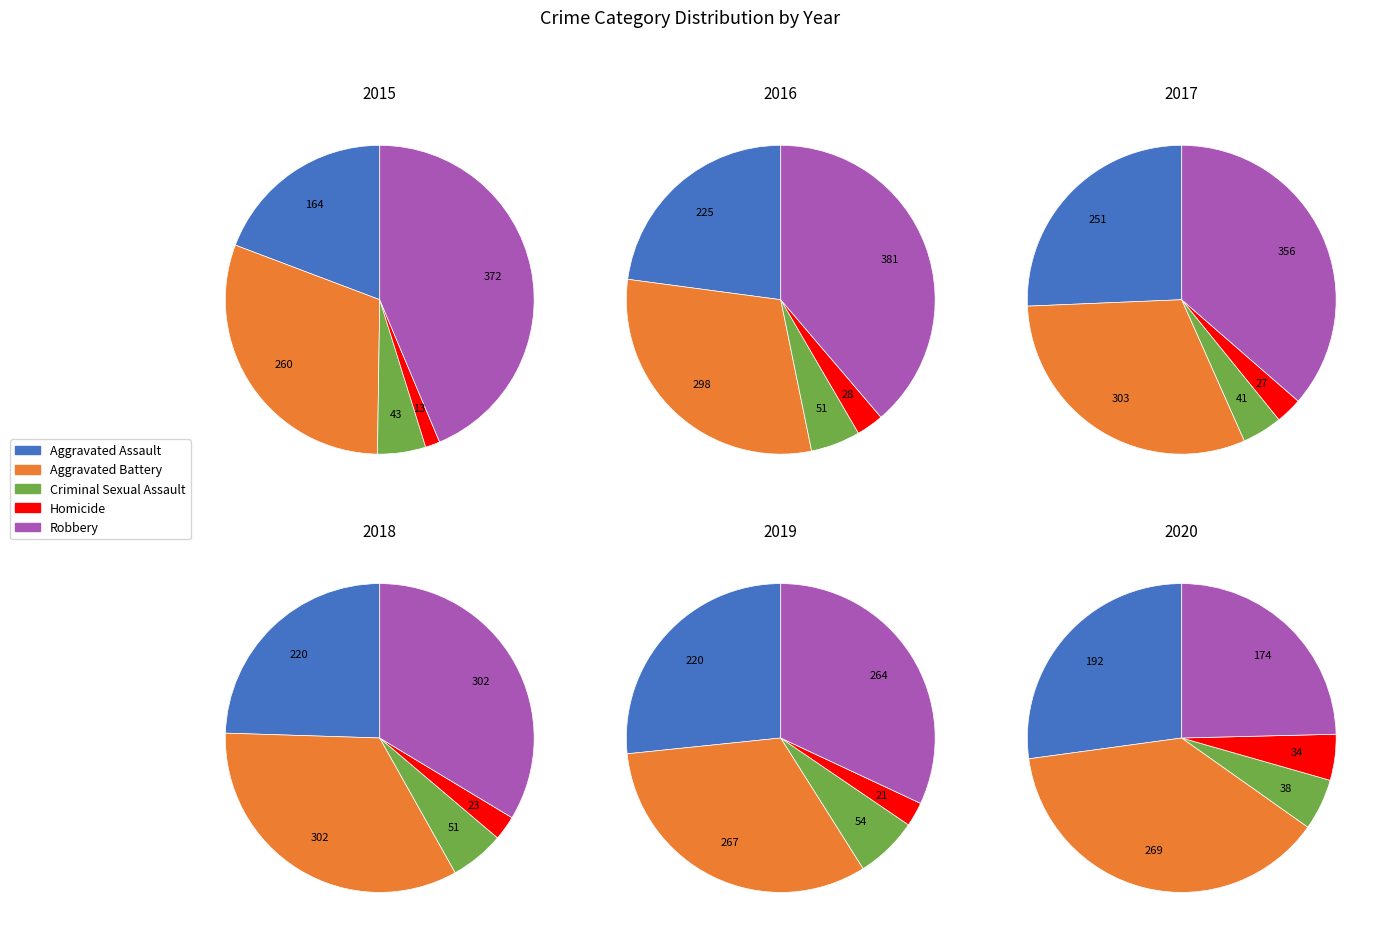

The Aggravated Battery slice represents 38% of the pie. True or false?

True